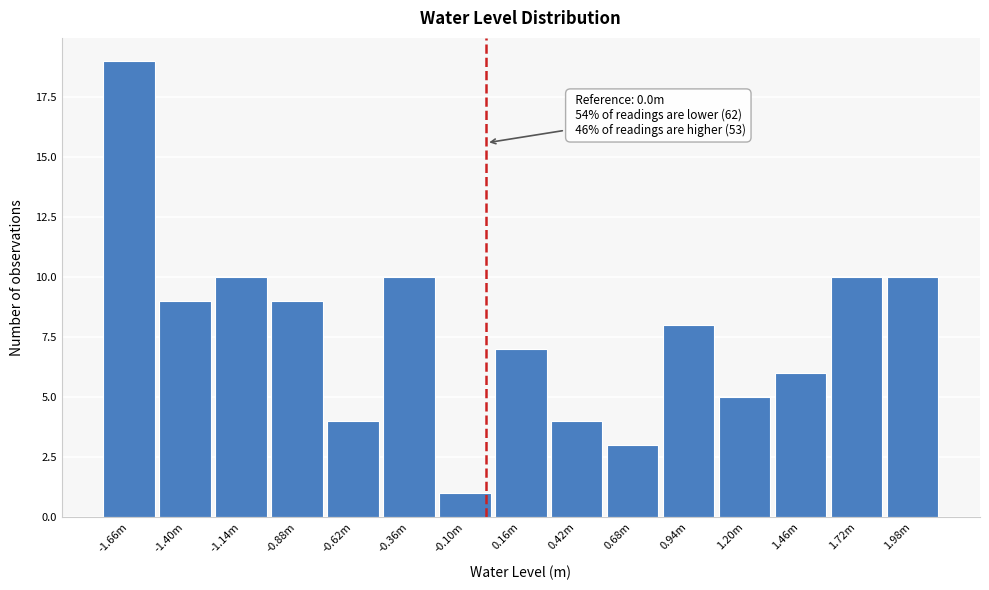

Reading left to right, what are all the values shown in this chart?

19	9	10	9	4	10	1	7	4	3	8	5	6	10	10